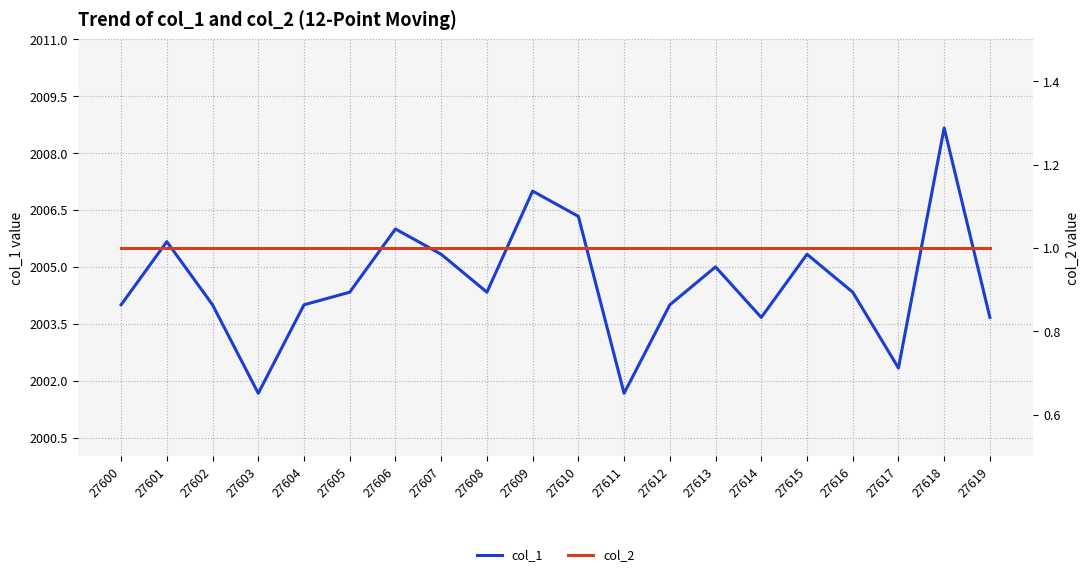

At which label is col_1 closest to 2005?

27613